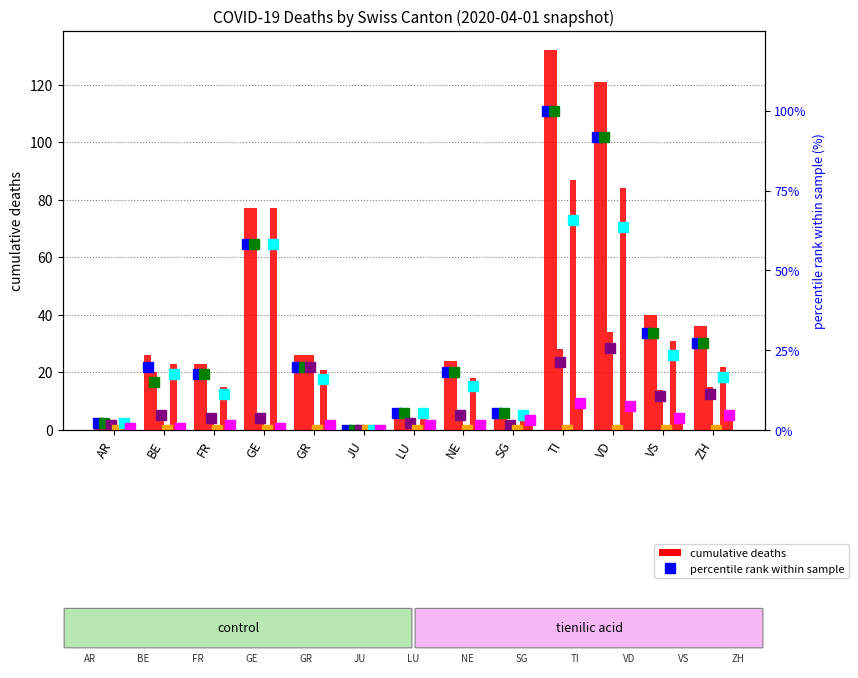

Which category has the lowest value in the GR series?

JU